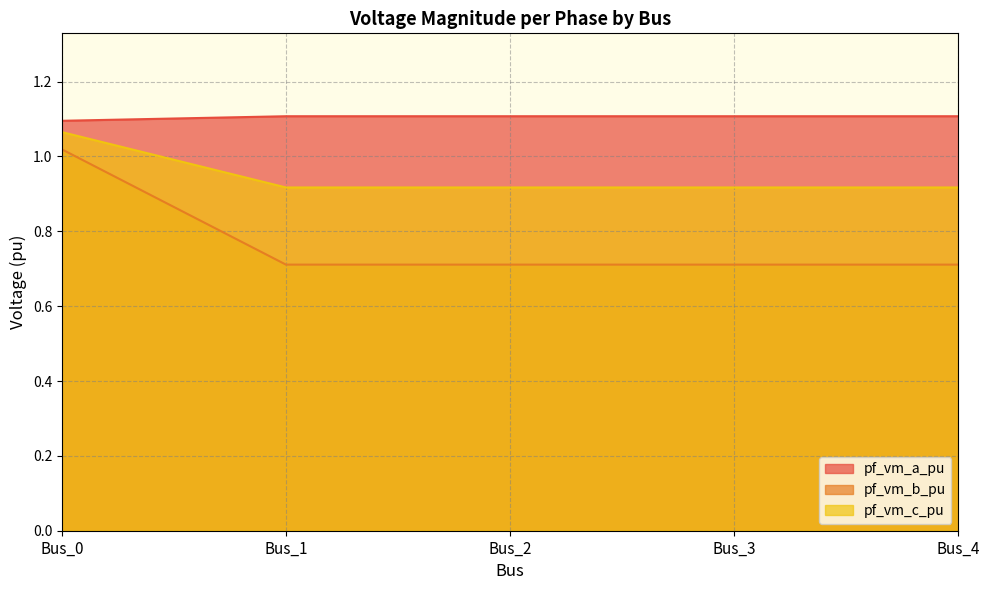

Where is pf_vm_b_pu nearest to the value 0?

Bus_3